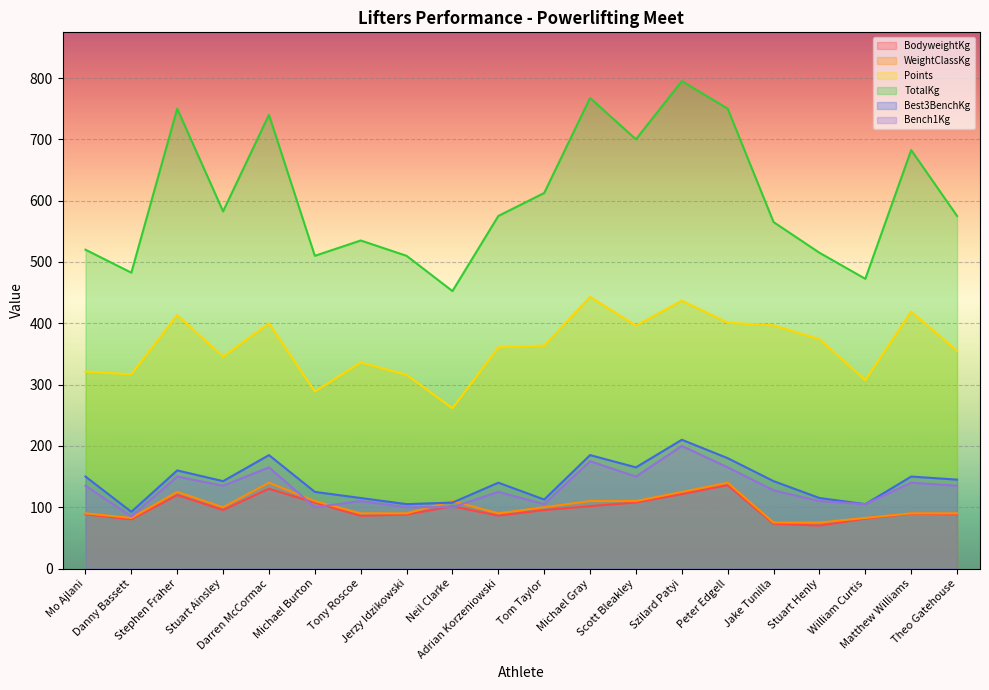

What are all the series names shown in the legend?

BodyweightKg, WeightClassKg, Points, TotalKg, Best3BenchKg, Bench1Kg